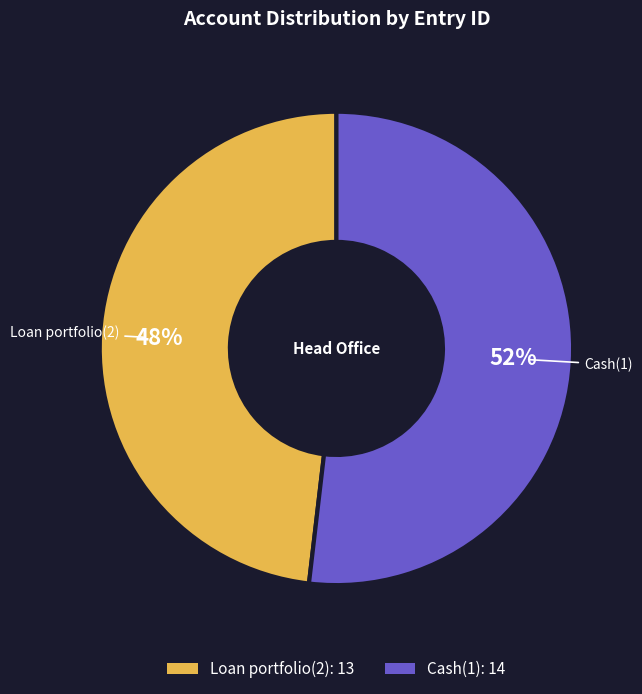

Between Cash(1) and Loan portfolio(2), which is larger?

Cash(1)